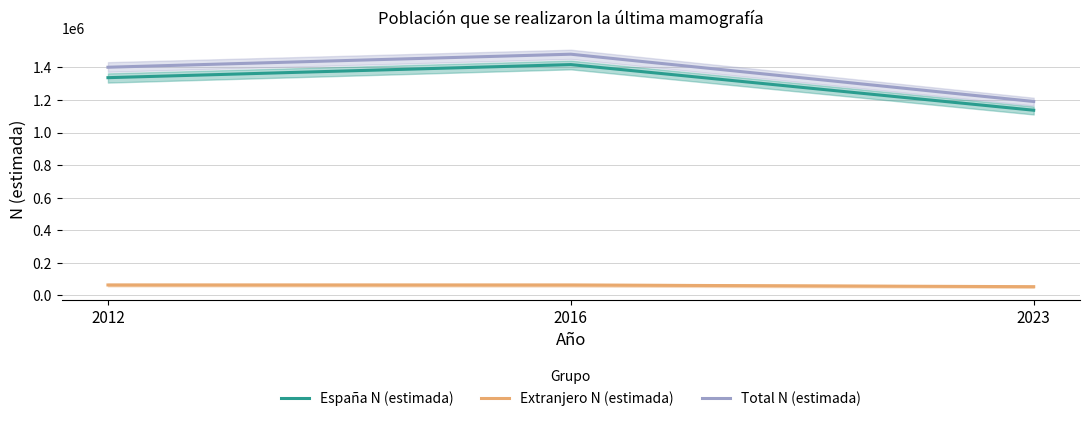

How many values in the Extranjero N (estimada) series exceed 63829?

1